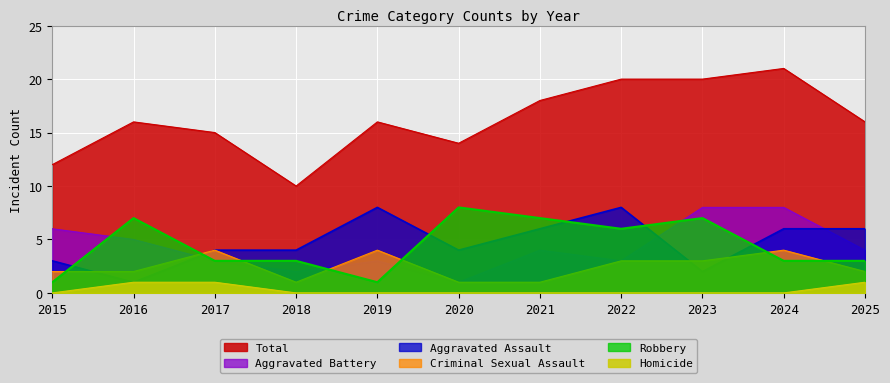

The Aggravated Battery series shows 3 at 2015. True or false?

False